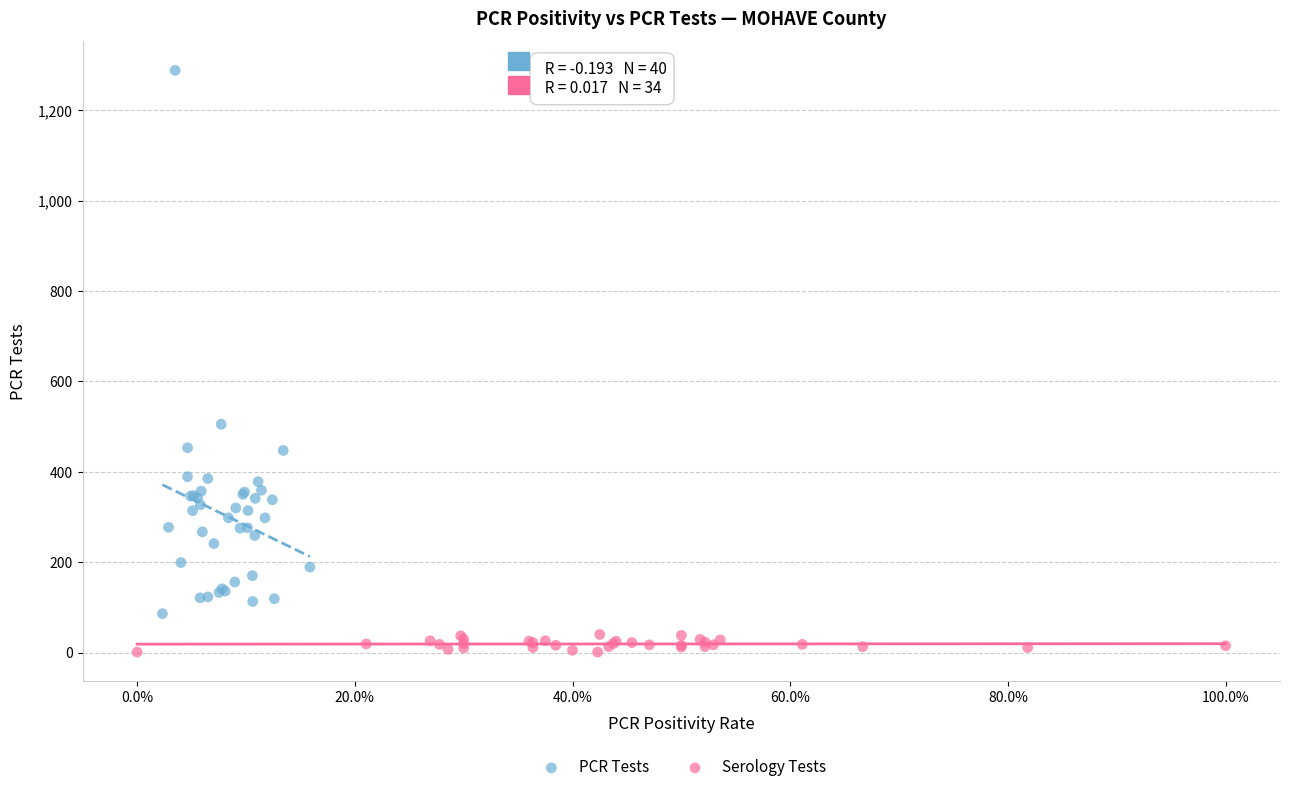

Which series contains the highest Y value?

PCR Tests